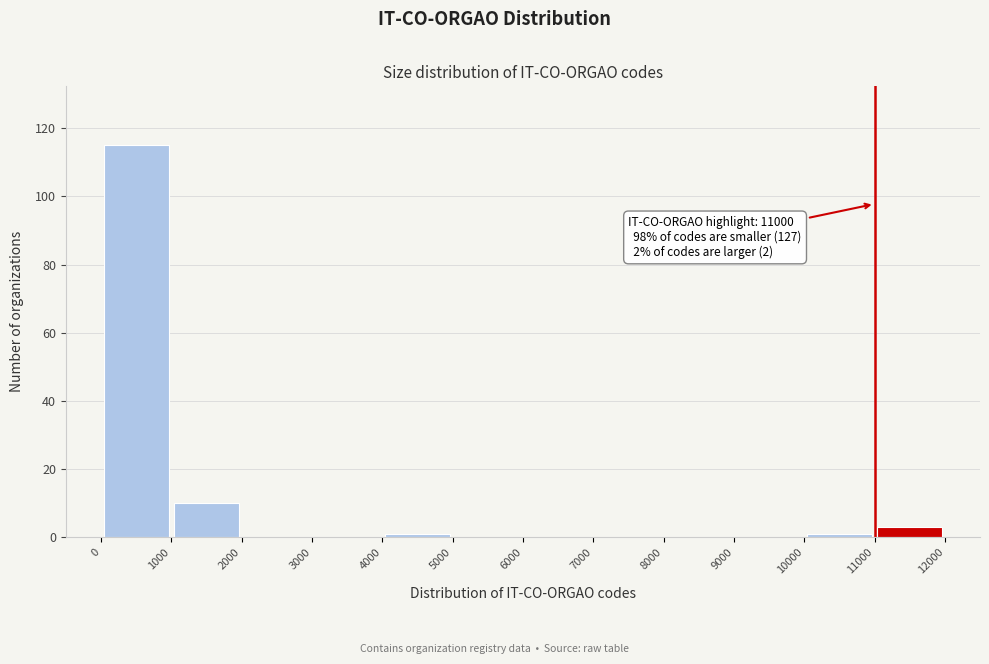

Over which range of the x-axis is the bar tallest?

0 to 1000